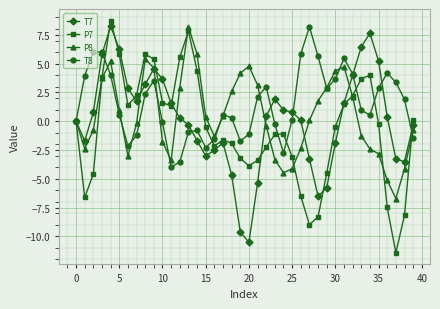

Does the chart display data point markers on the line(s)?

Yes